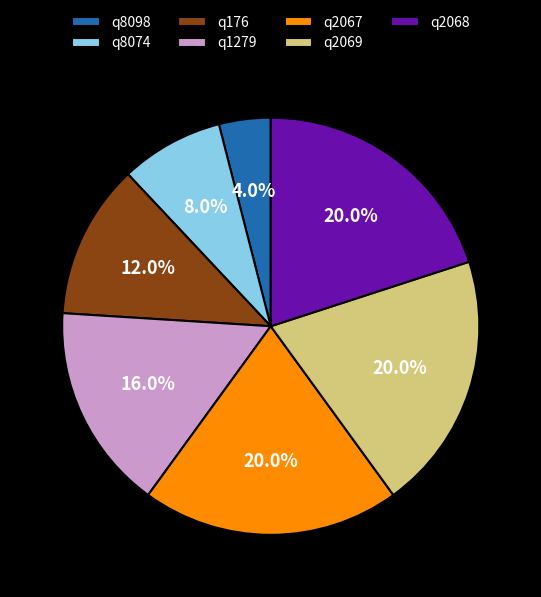

Combined, do q2069 and q8074 account for over 50%?

No